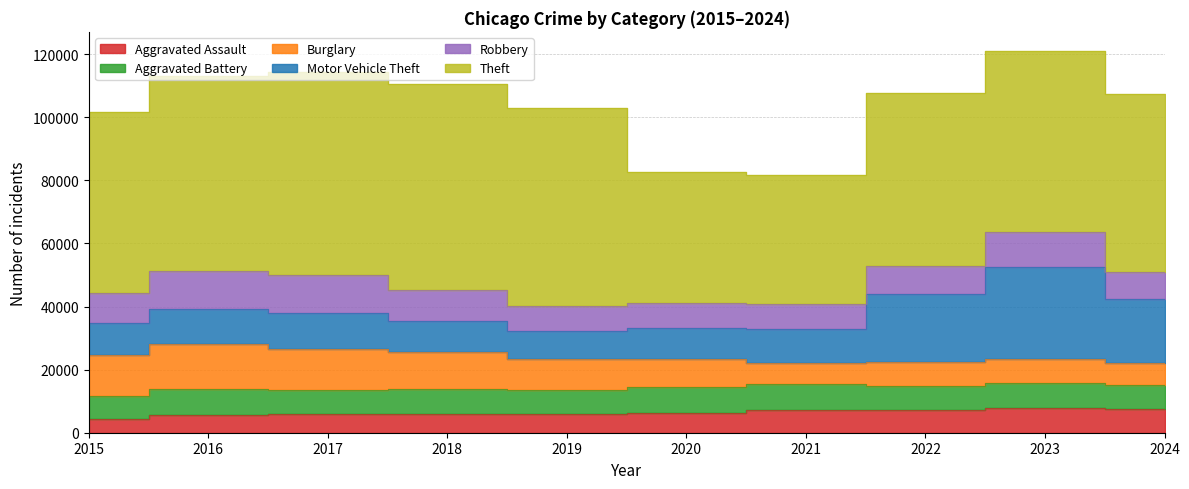

True or false: Aggravated Battery and Aggravated Assault cross at least once.

False